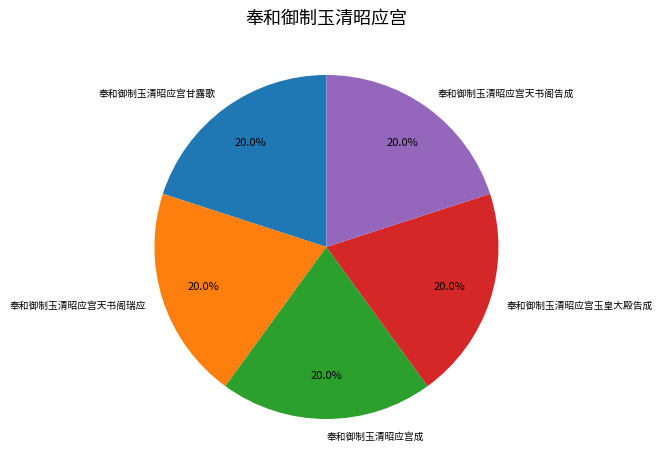

Do 奉和御制玉清昭应宫玉皇大殿告成 and 奉和御制玉清昭应宫天书阁瑞应 together represent more than half of the pie?

No